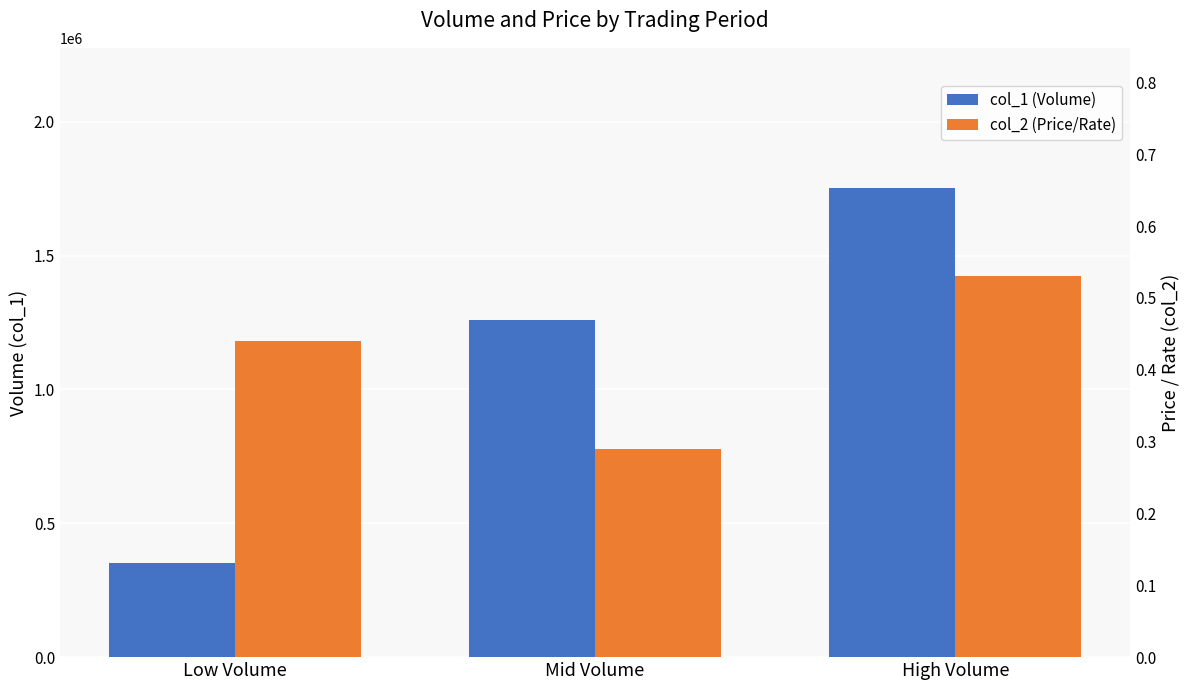

What position from the left is Low Volume?

1